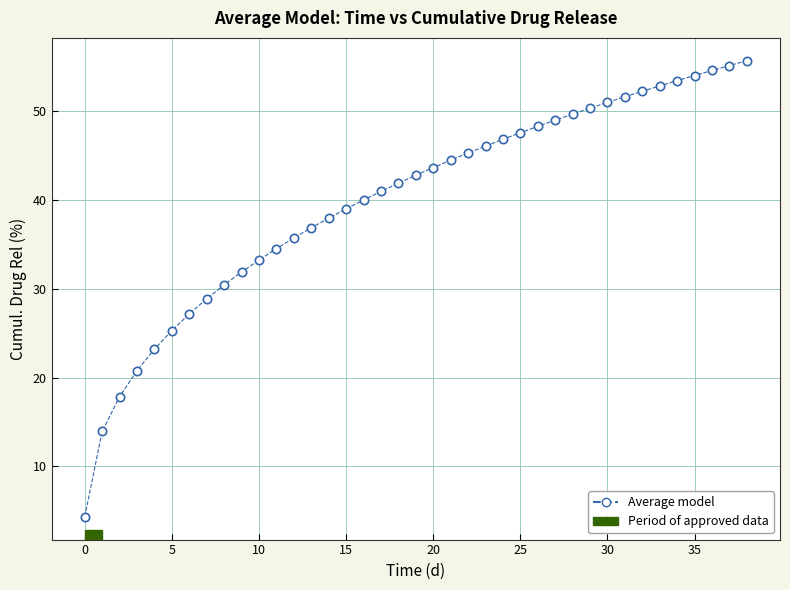

What is the smallest value displayed?

4.3